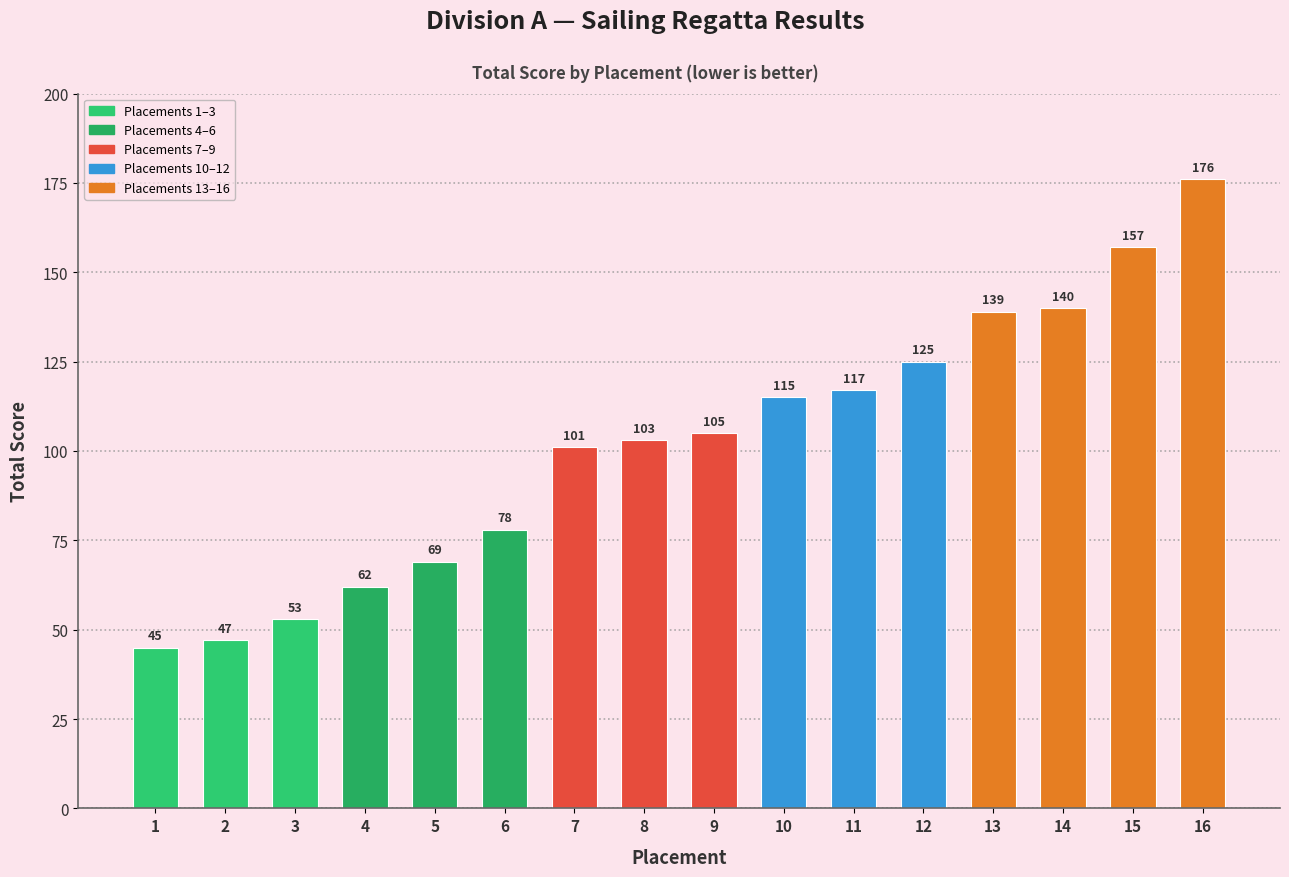

Is it true that the value at 4 is 21?

False